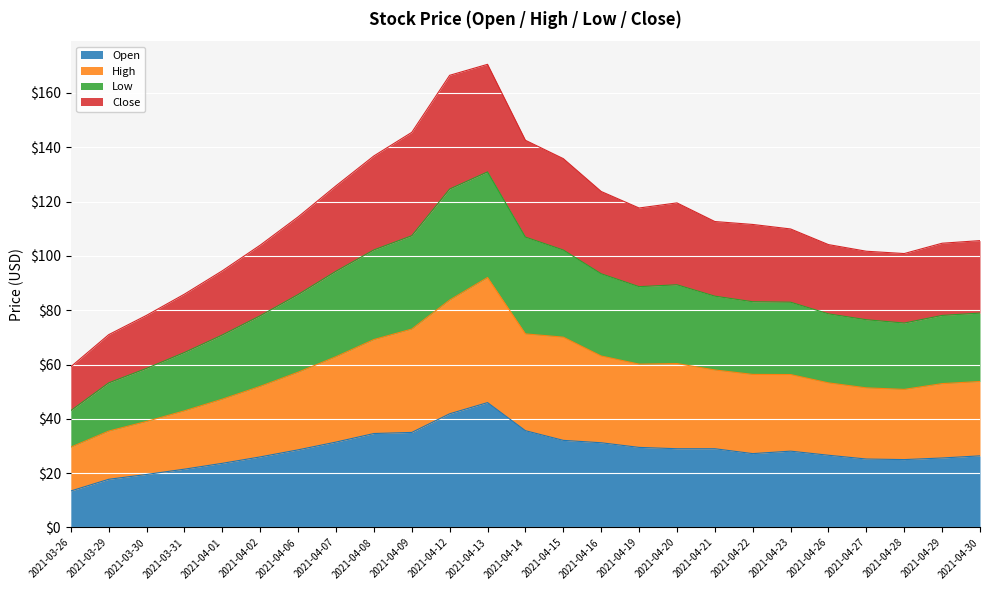

True or false: low and high cross at least once.

False